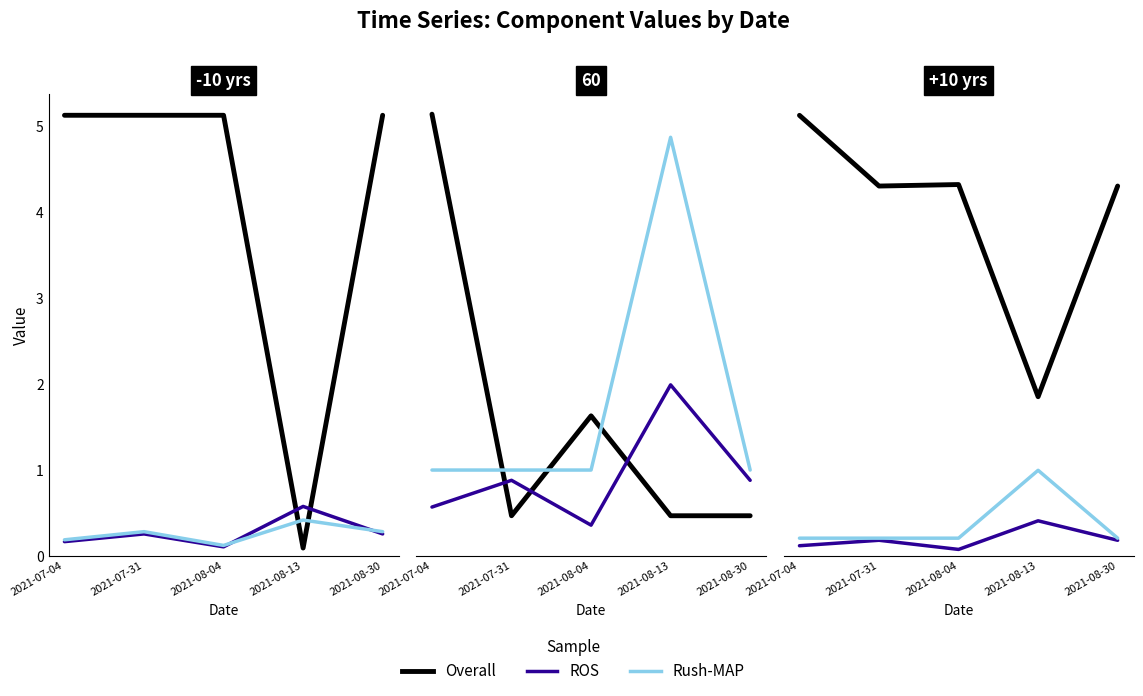

True or false: Overall and Rush-MAP intersect in this chart.

False